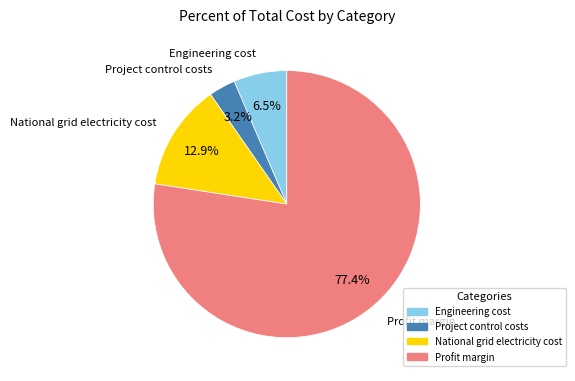

Combined, what portion of the pie is Profit margin and Engineering cost?

83.9%